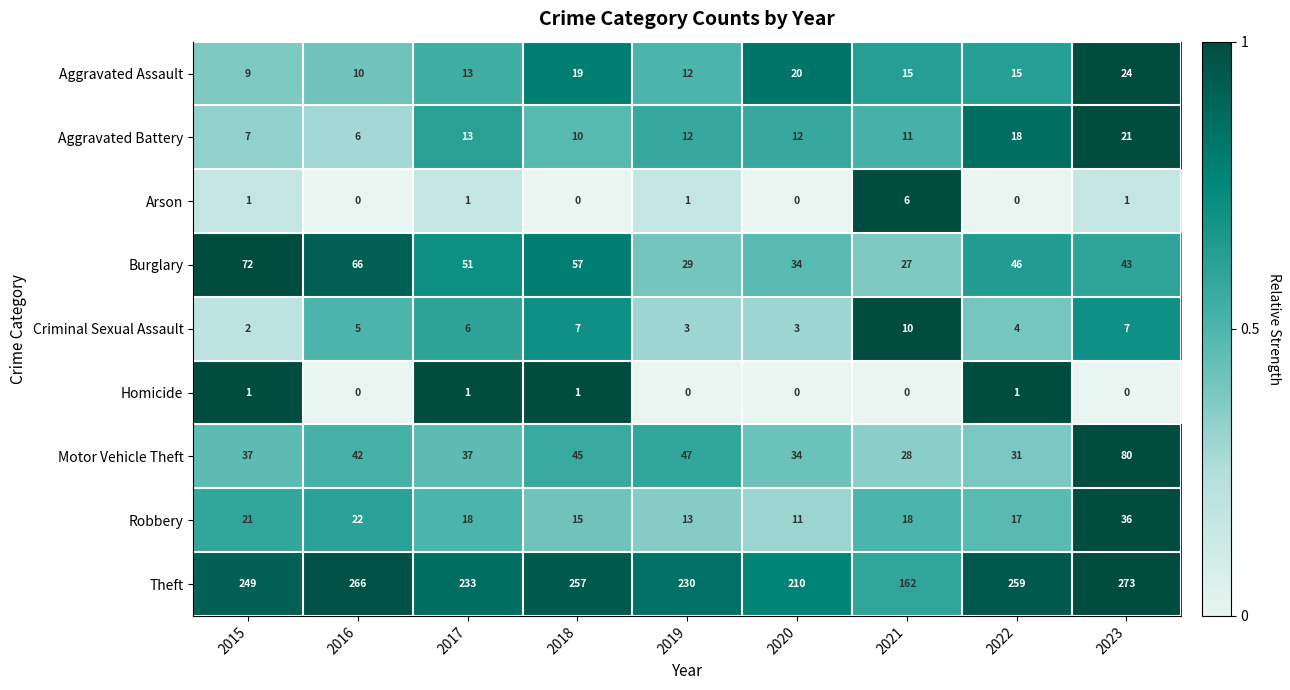

What is the difference between the maximum and minimum values in the Burglary series?

45